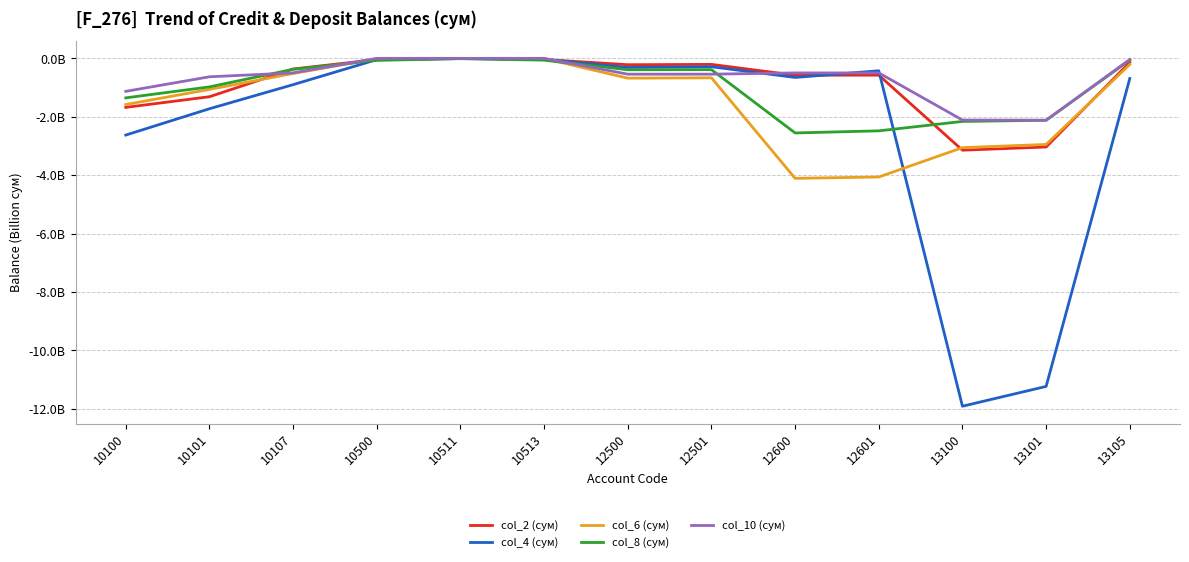

What are all the series names shown in the legend?

col_2 (сум), col_4 (сум), col_6 (сум), col_8 (сум), col_10 (сум)